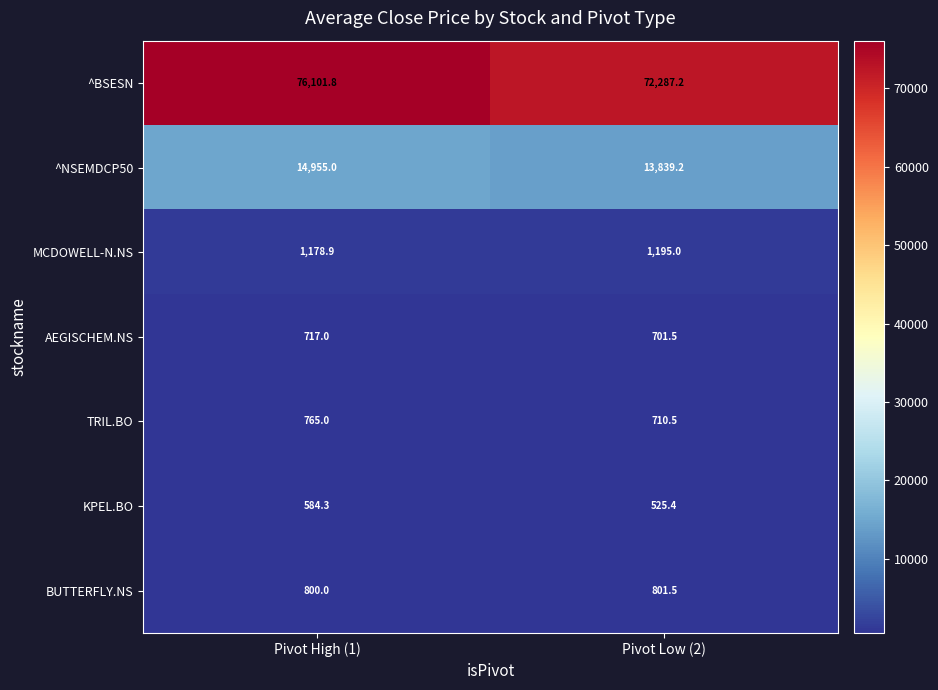

What is the difference between the MCDOWELL-N.NS values at Pivot High (1) and Pivot Low (2)?

16.1